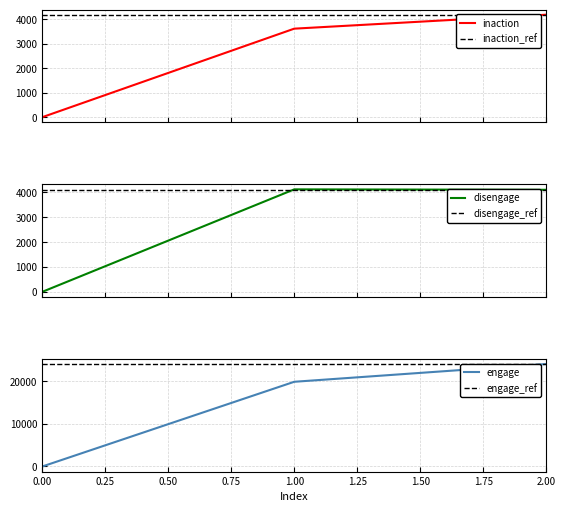

What is the spread (max minus min) of values at 2?

19954